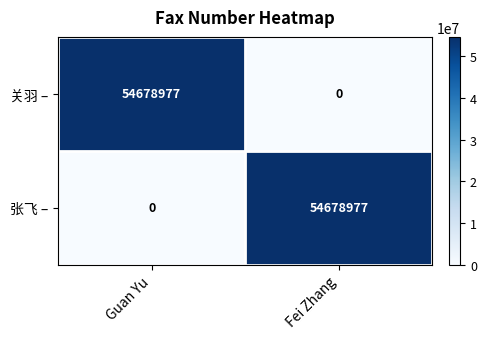

At how many categories does at least one series exceed 476175?

2